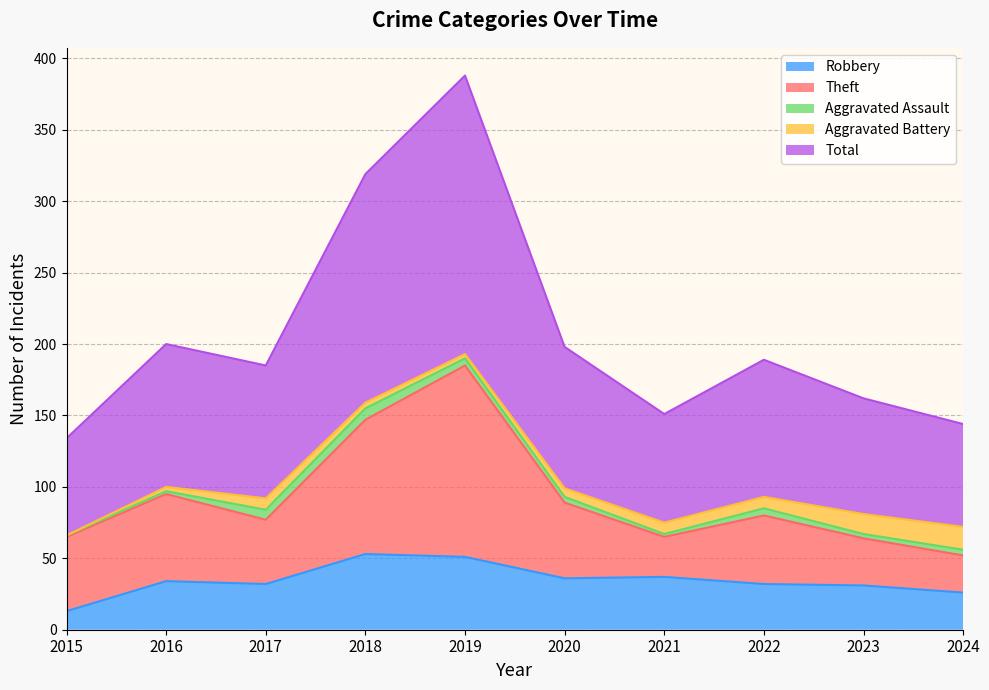

Does the chart display data point markers on the line(s)?

No